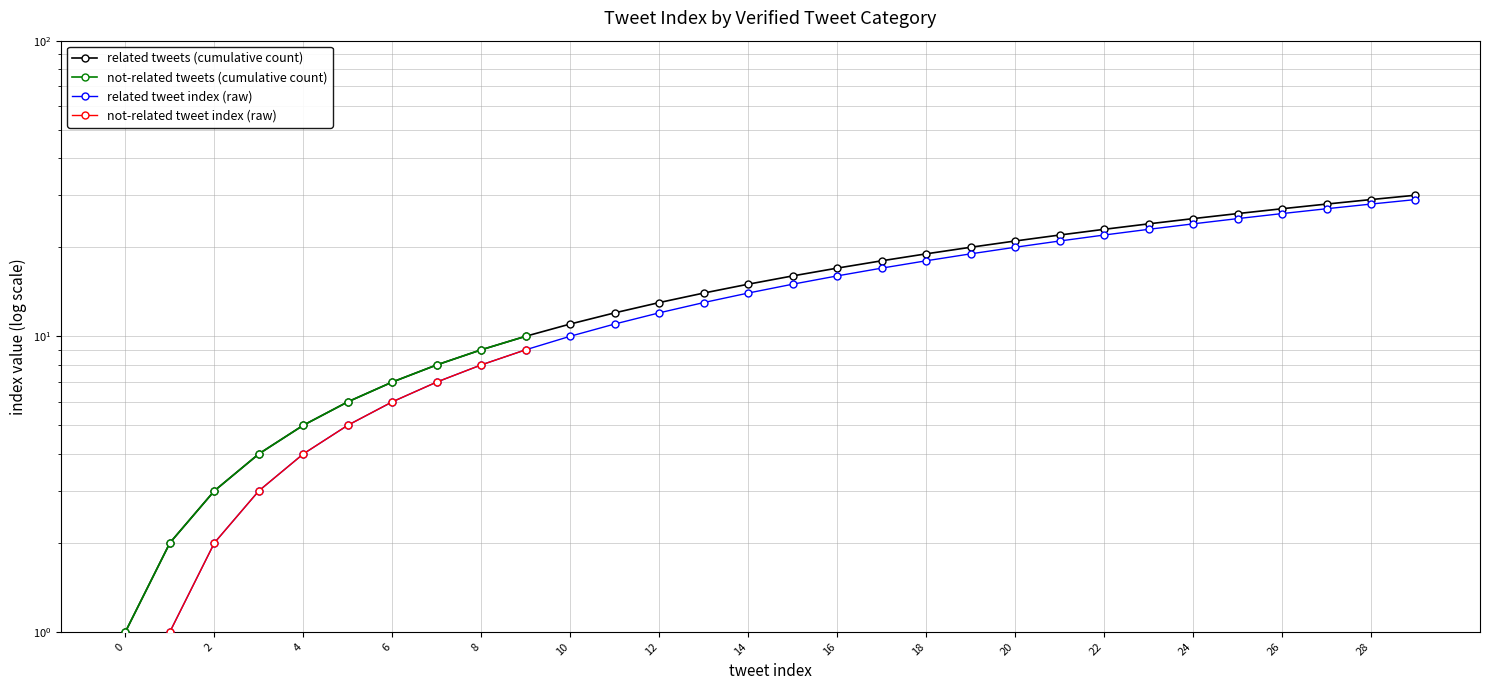

How many data points in not-related tweets (index) are less than 15?

15